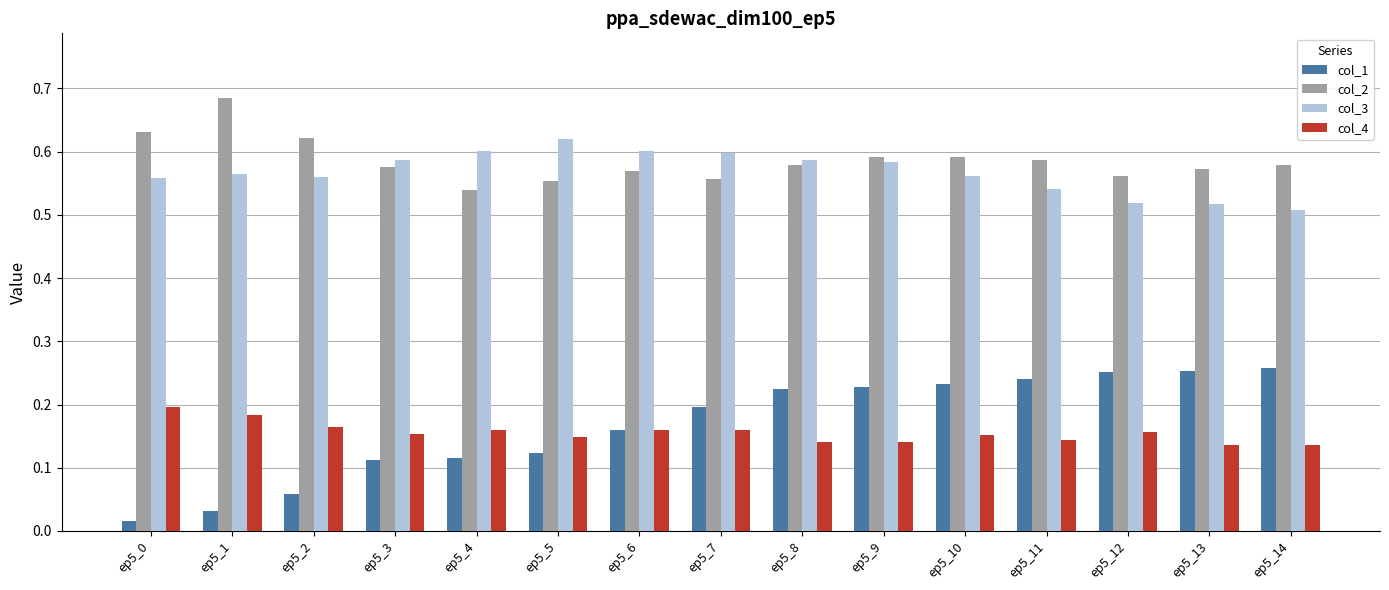

Rank the series at ep5_7 from highest to lowest value.

col_3, col_2, col_1, col_4